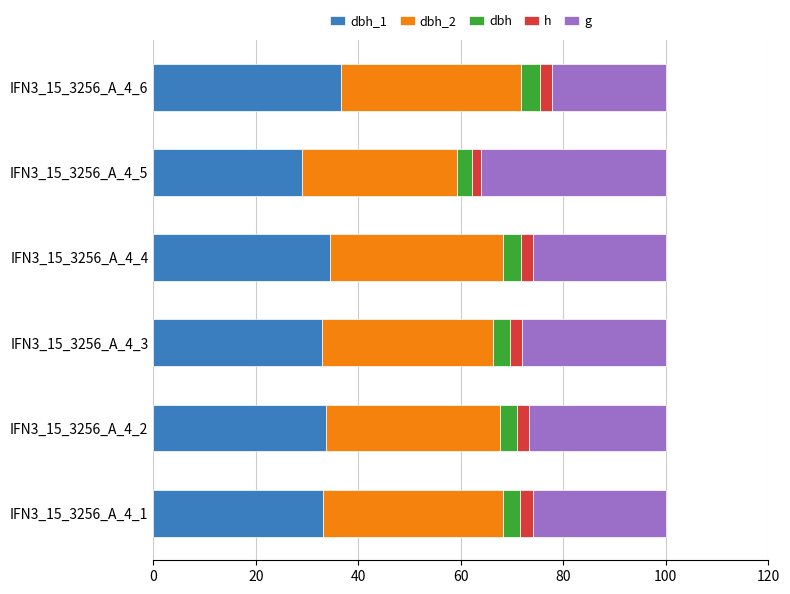

What are all the series names shown in the legend?

dbh_1, dbh_2, dbh, h, g